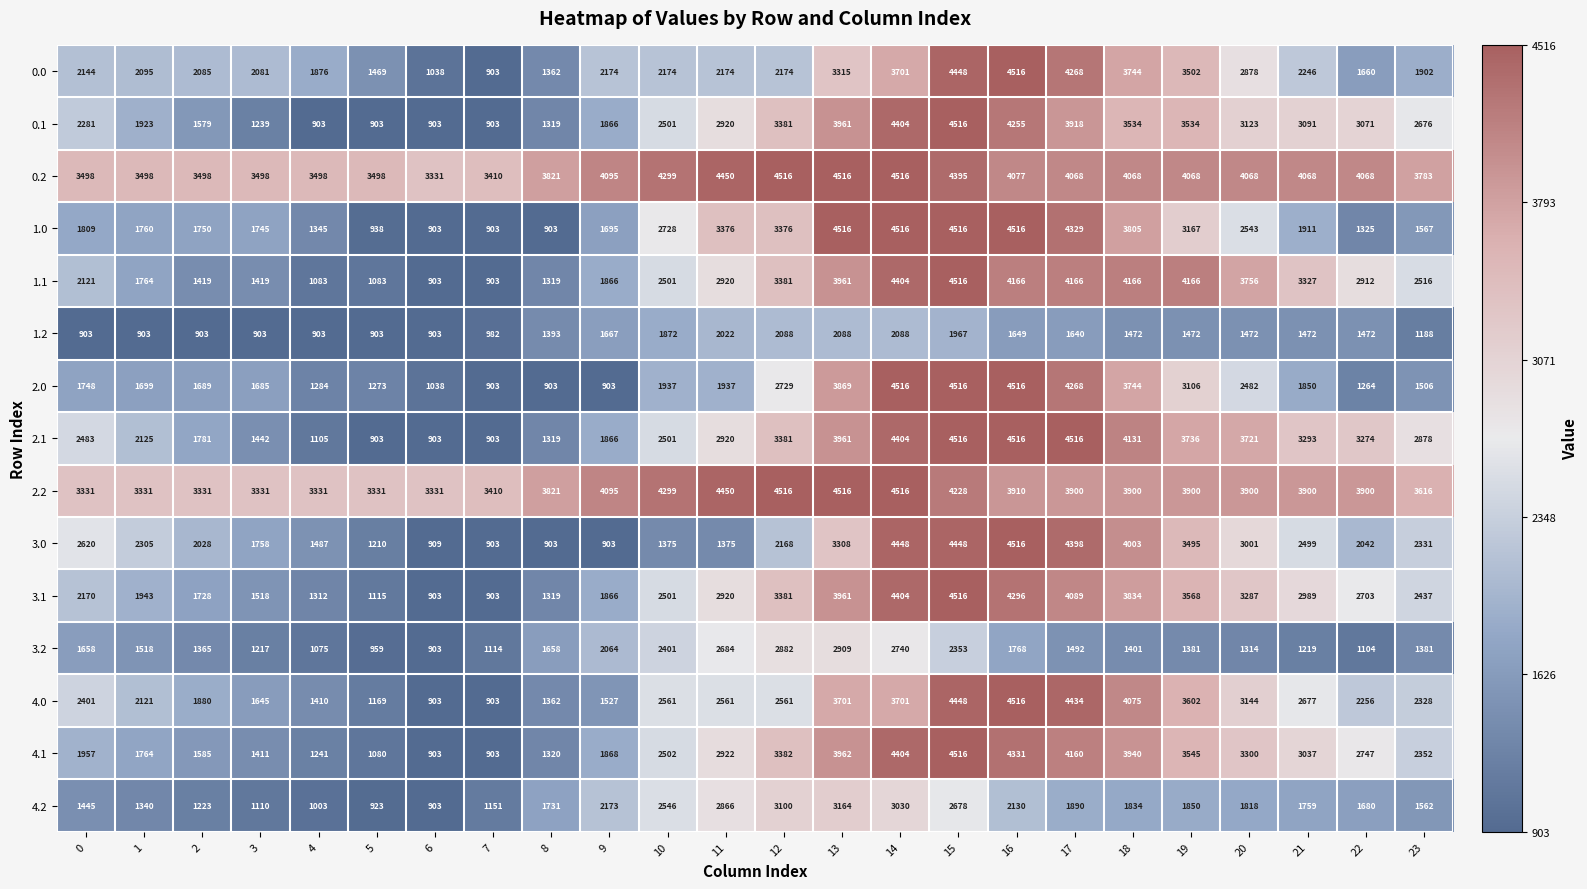

At which label does 1.0 first exceed 1911?

10